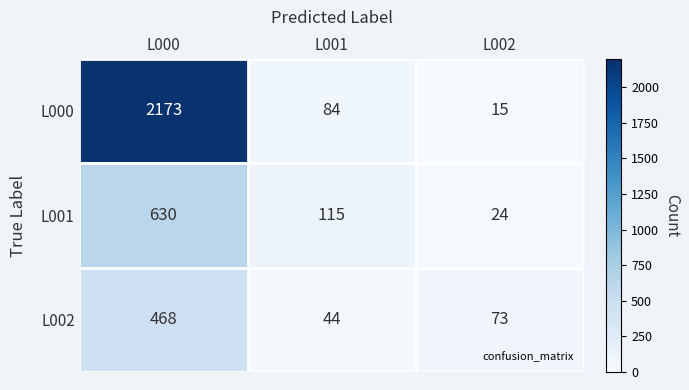

The value of L002 at L000 is 113. True or false?

False